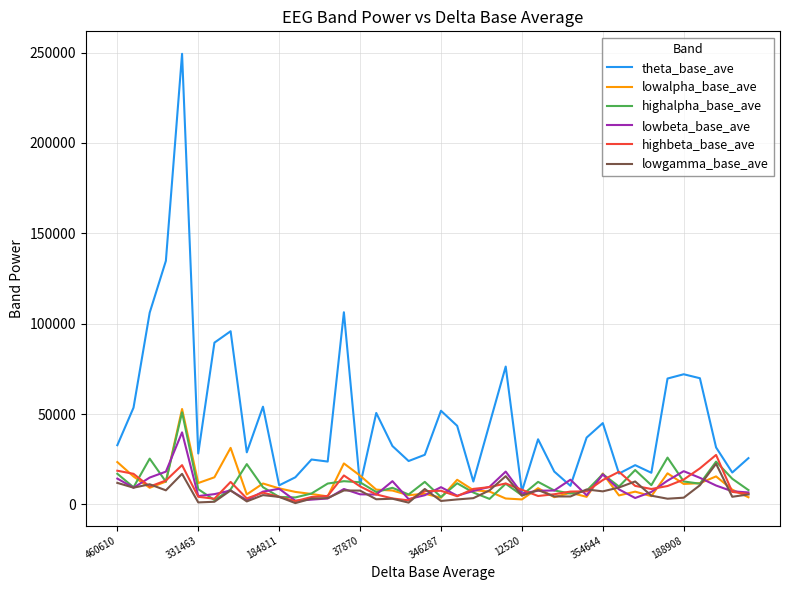

Which series has the widest spread of values?

theta_base_ave